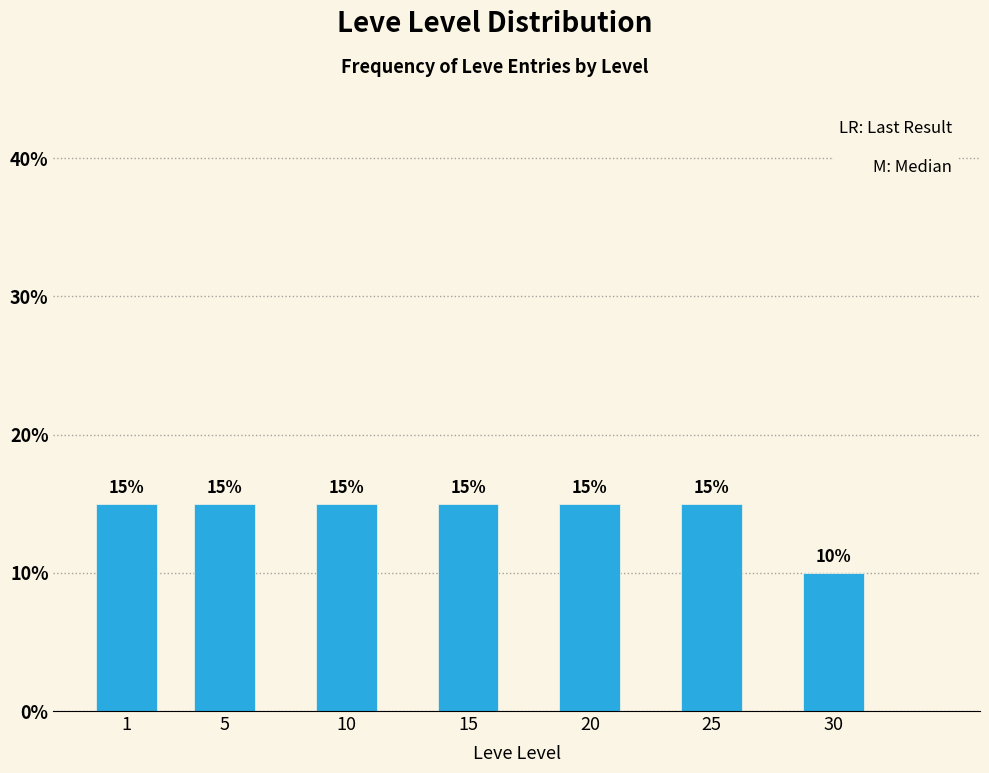

Reading right to left, what are all the values shown in this chart?

30=10	25=15	20=15	15=15	10=15	5=15	1=15